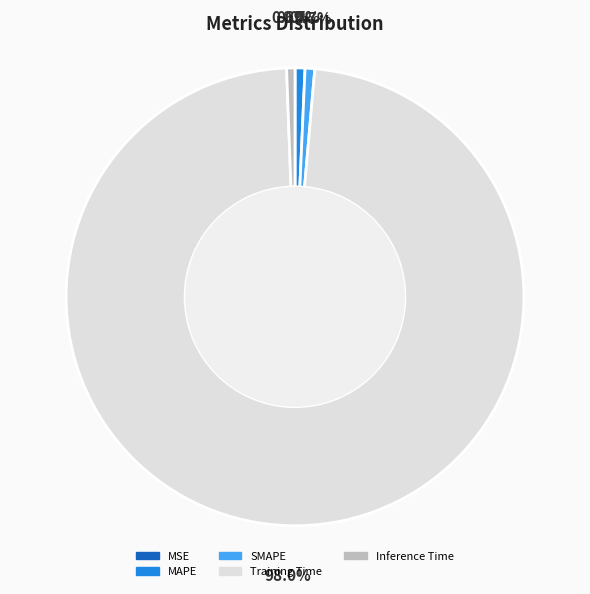

What portion of the pie excludes SMAPE?

99.3%